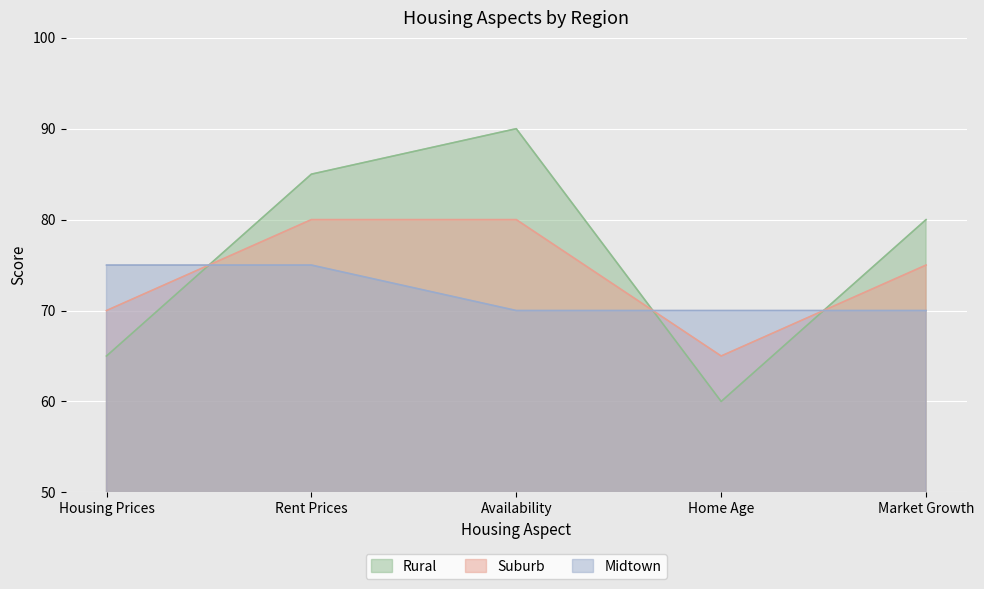

True or false: Rural and Midtown cross at least once.

True